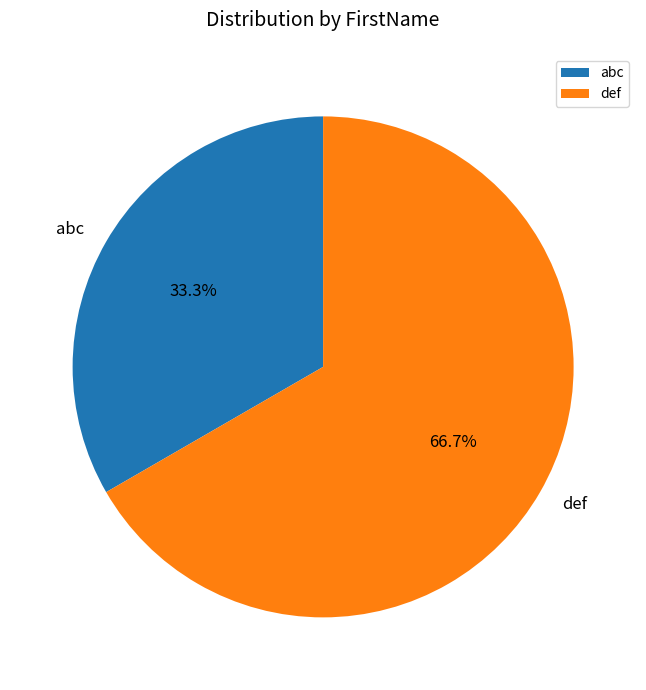

To the nearest percent, what is the combined percentage of abc and def?

100%